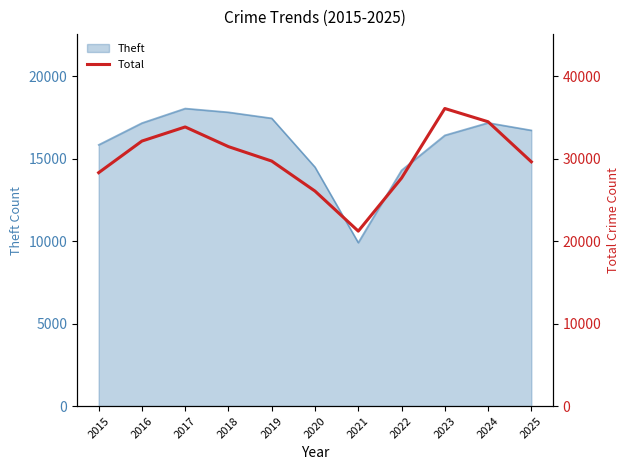

List the labels in order of value, largest first.

2023, 2024, 2017, 2016, 2018, 2019, 2025, 2015, 2022, 2020, 2021